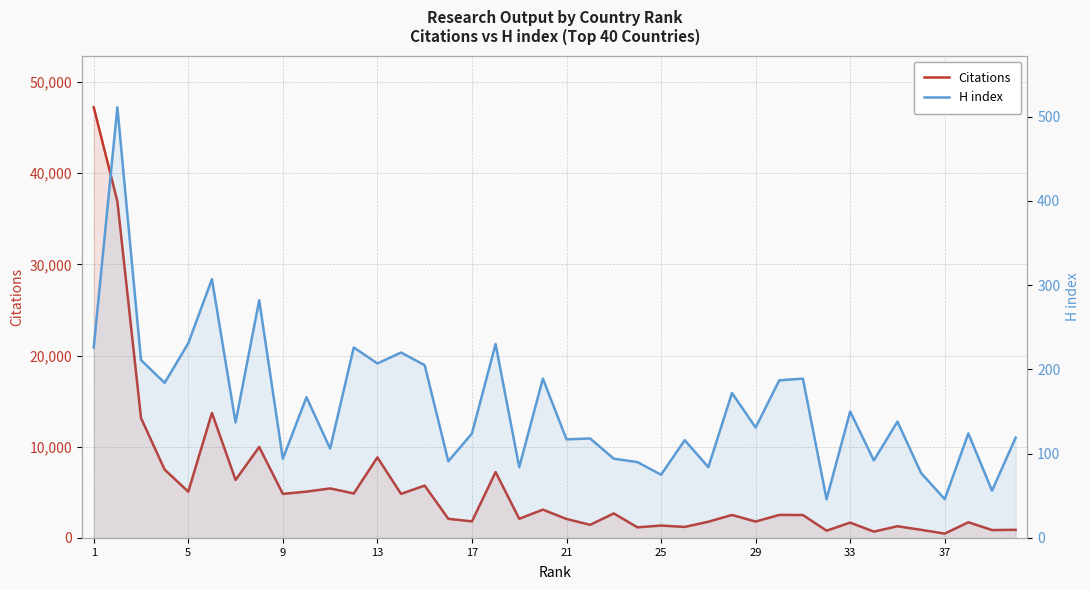

At which label does Citations first exceed 2521?

1